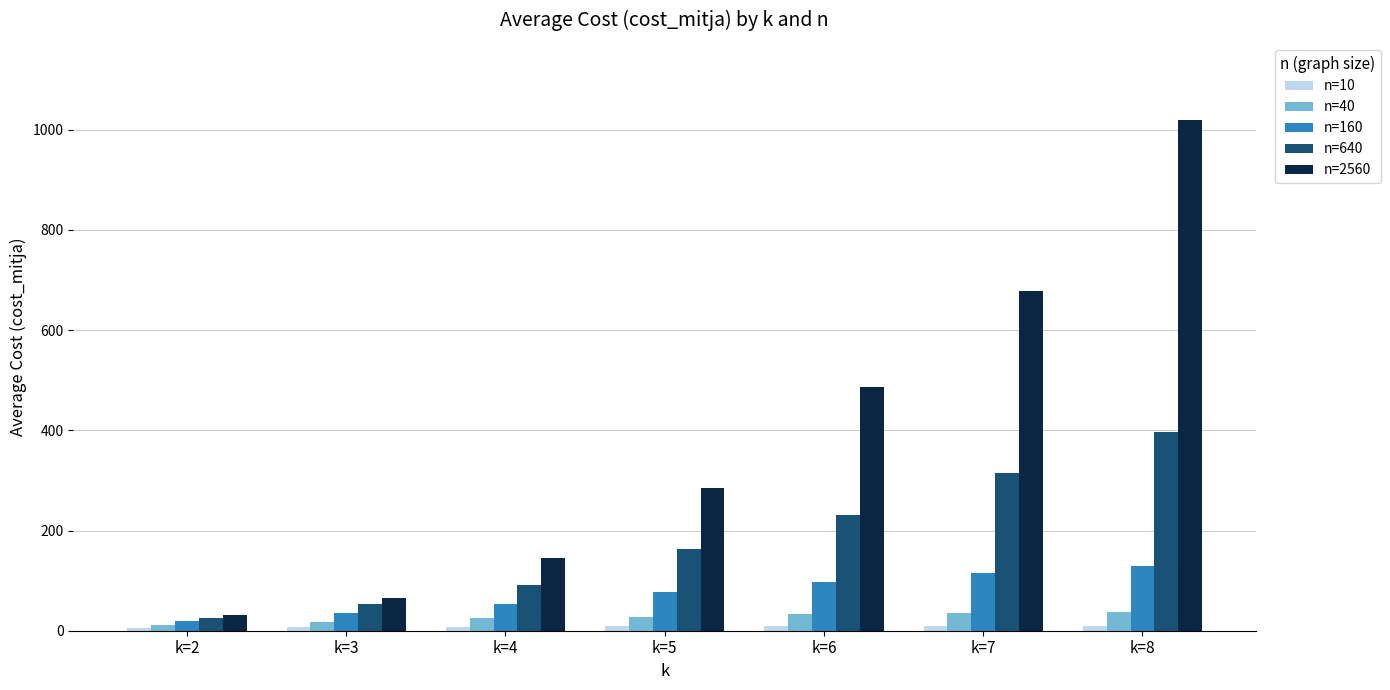

Which series has the widest spread of values?

n=2560